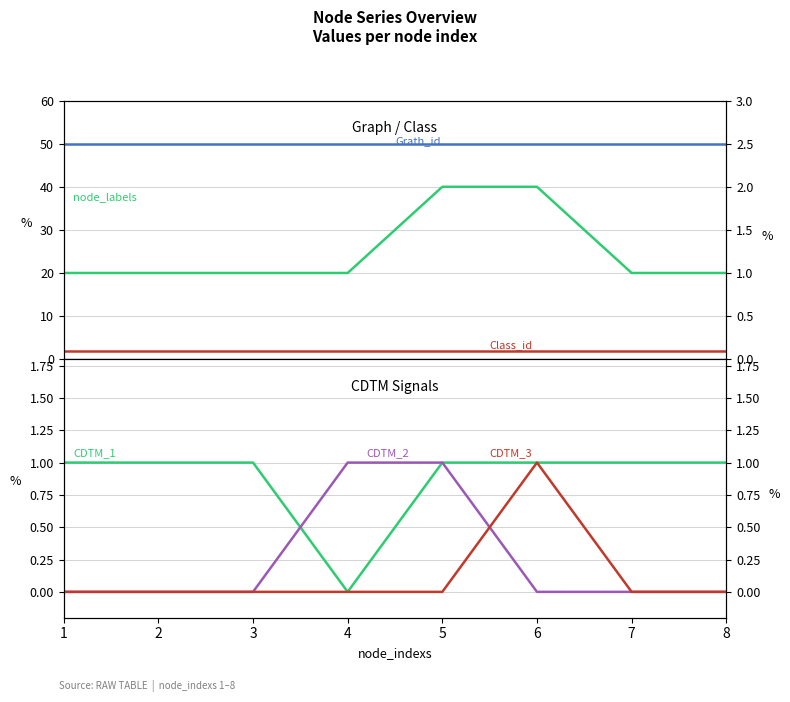

At which label is Grath_id closest to 50?

1